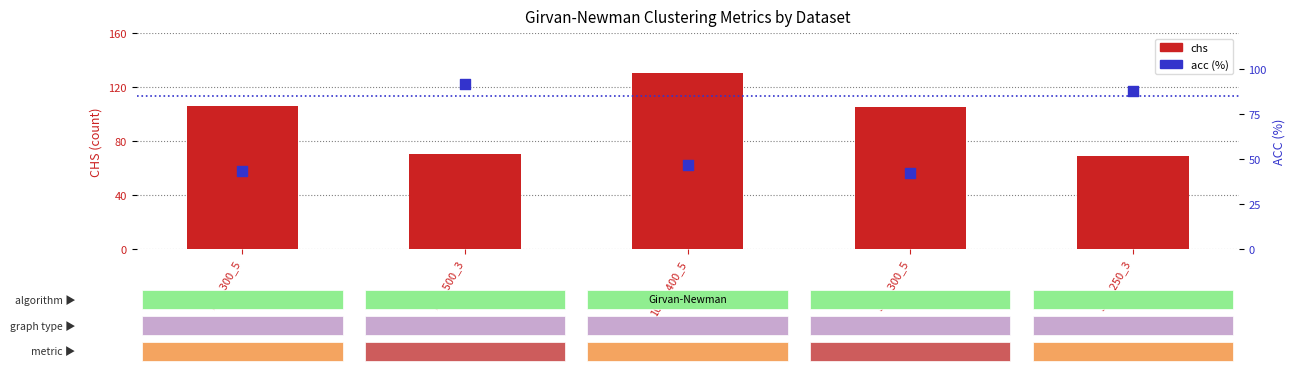

Which series has the largest Y range (max minus min)?

chs